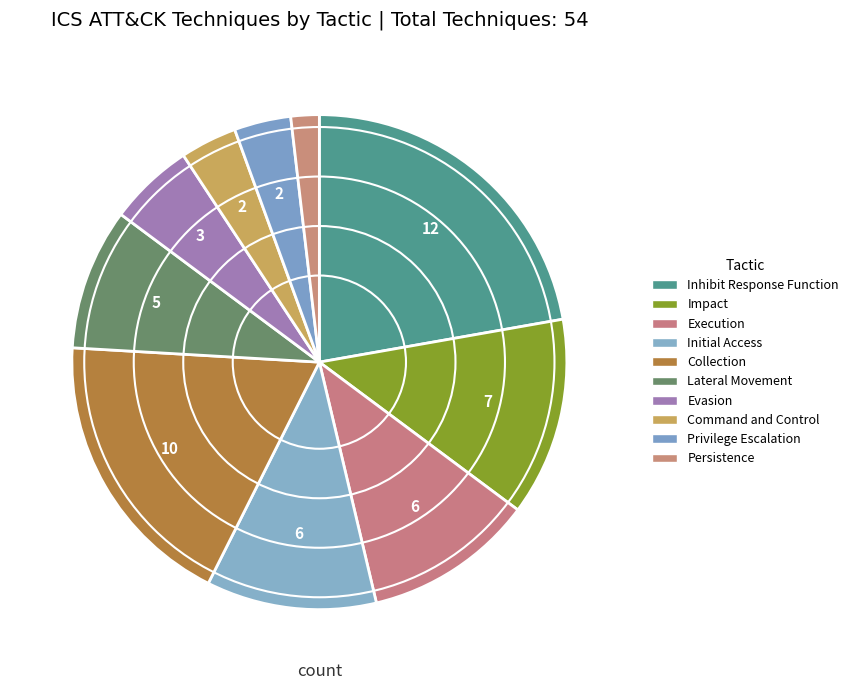

How many slices are in this pie chart?

10